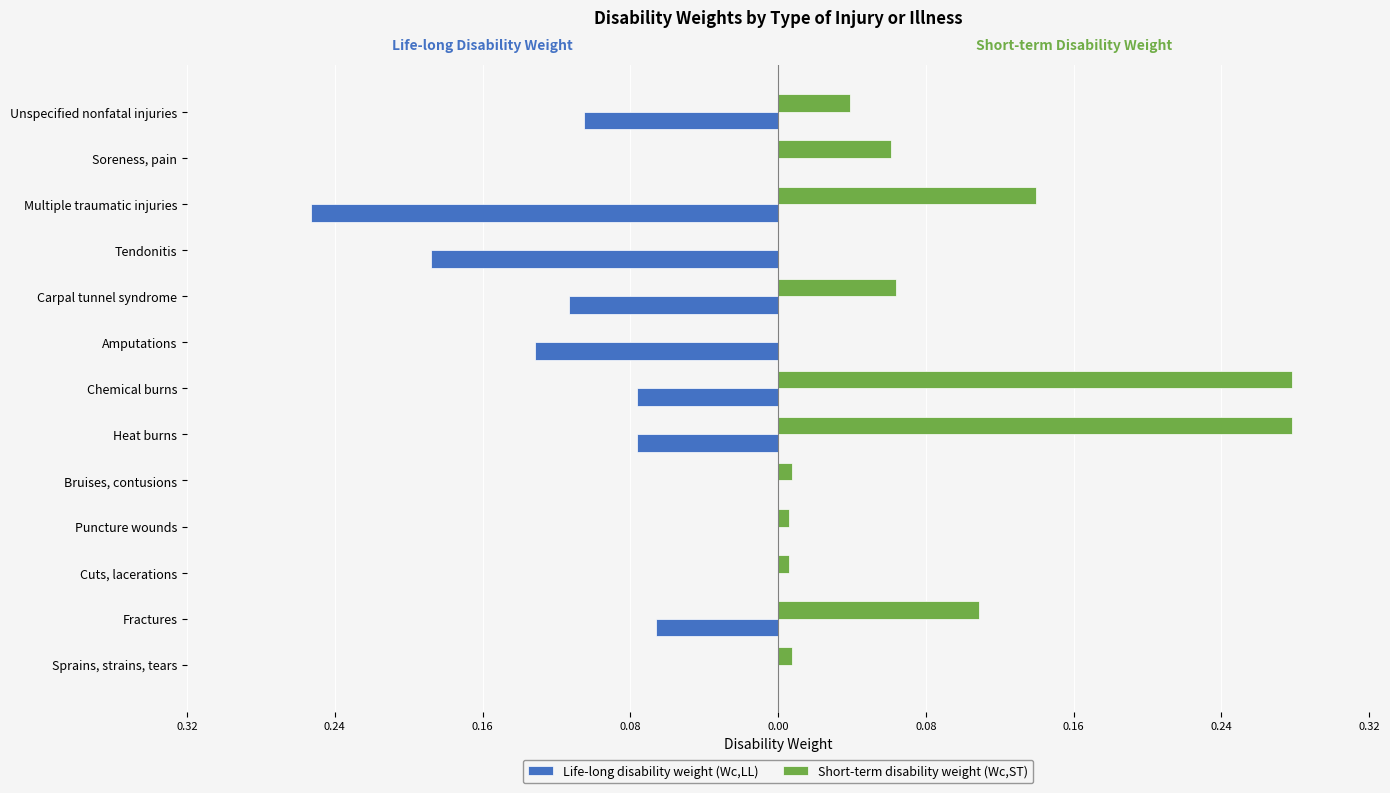

What is the value of the Life-long disability weight (Wc,LL) bar at the 10th from the left?

-0.2